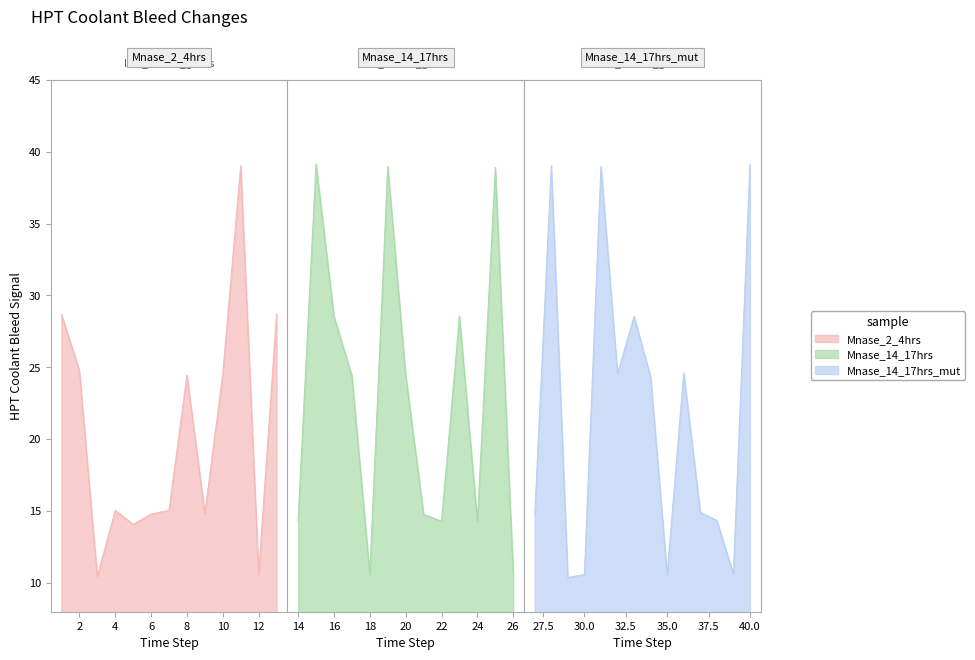

What is the difference between the maximum and minimum values?

28.8